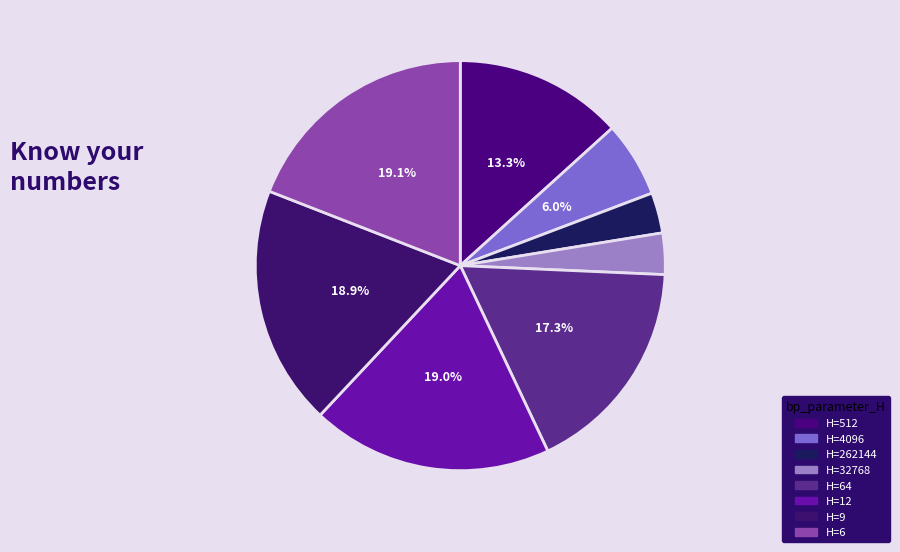

Rank the categories by value from lowest to highest.

262144, 32768, 4096, 512, 64, 9, 12, 6